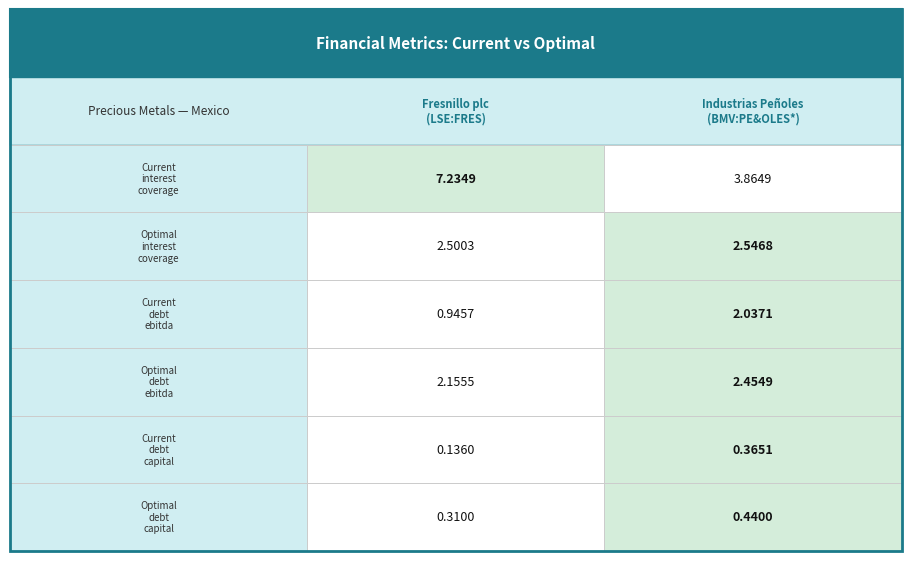

Which series has the widest spread of values?

Fresnillo plc (LSE:FRES)